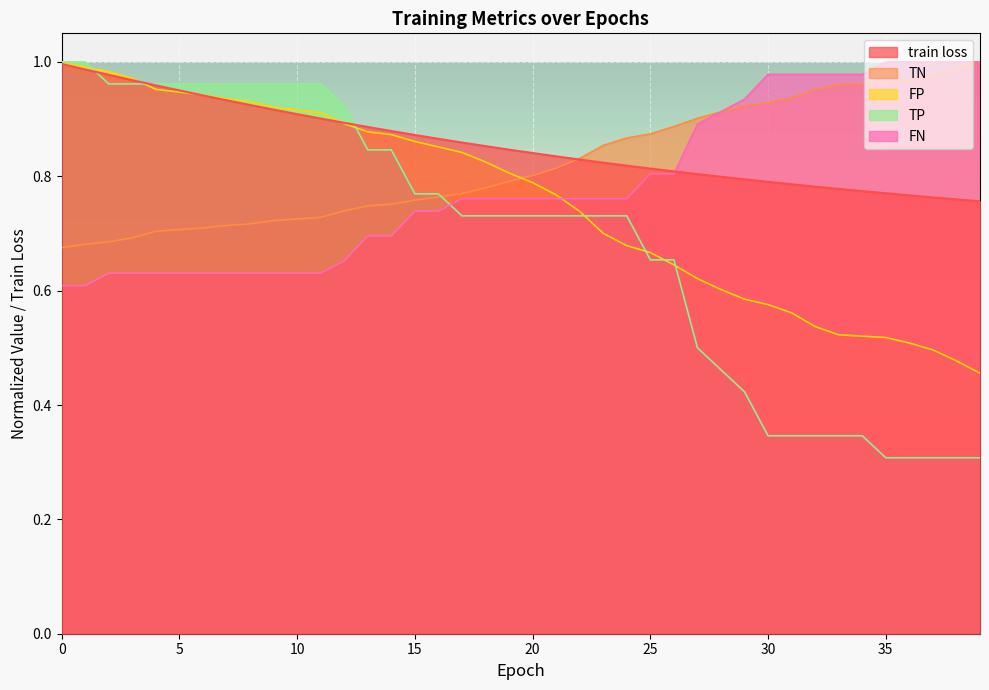

Does the chart display data point markers on the line(s)?

No